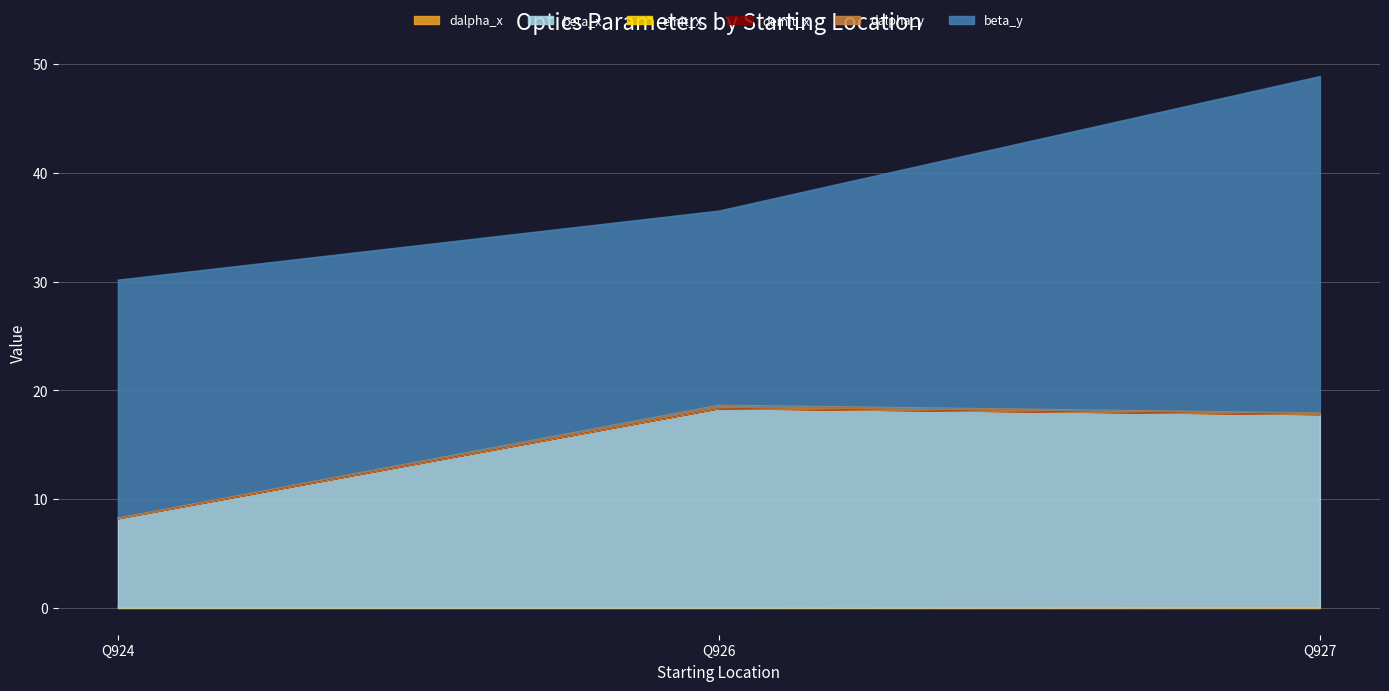

At which category is the sum across all series the highest?

Q927